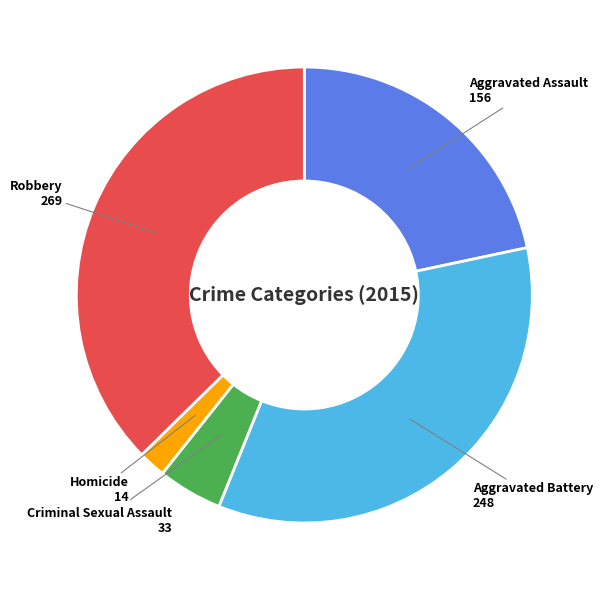

Do Aggravated Assault and Criminal Sexual Assault together represent more than half of the pie?

No